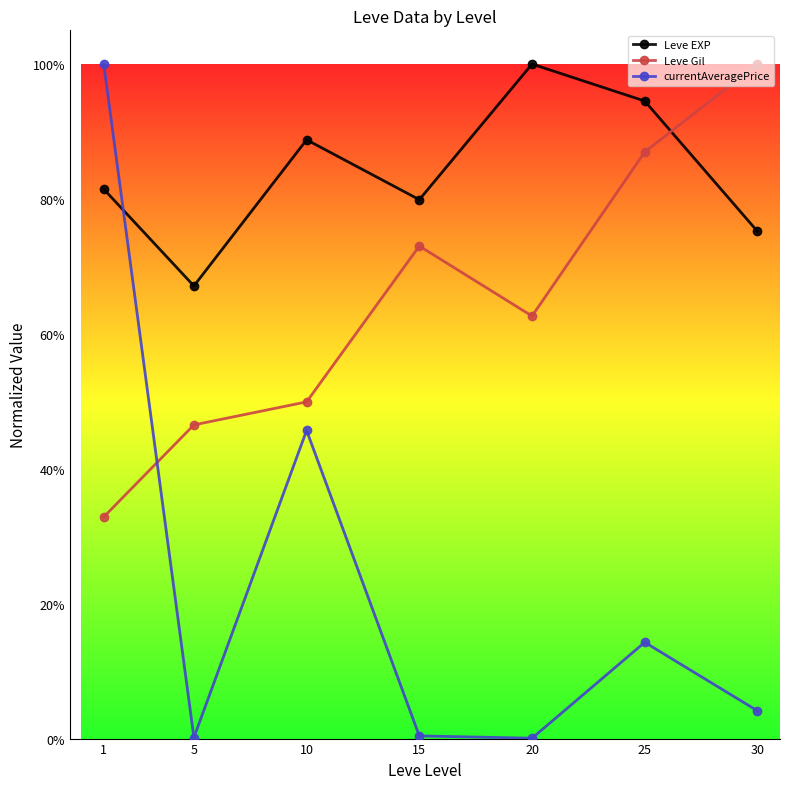

Rank the series by their average value, from highest to lowest.

Leve EXP, Leve Gil, currentAveragePrice